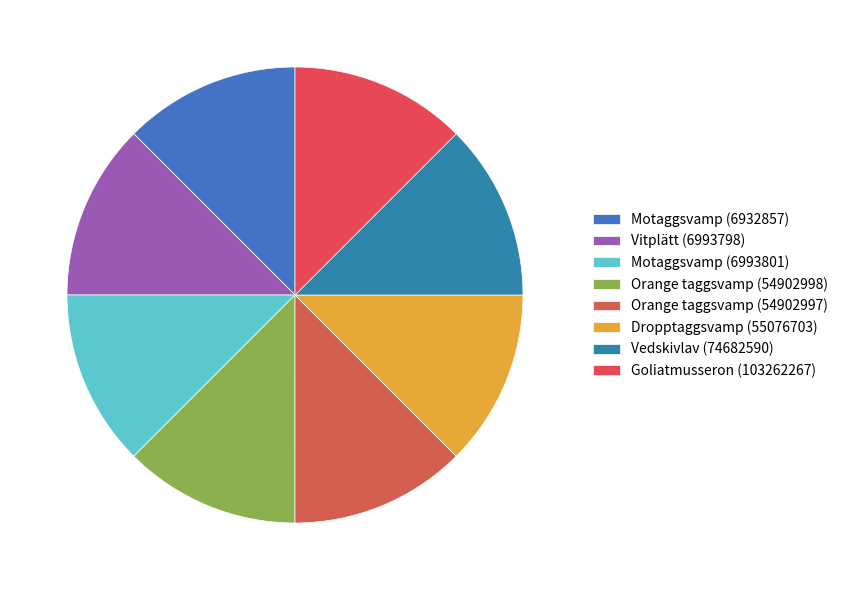

True or false: Motaggsvamp (6993801) accounts for 13% of the total.

True